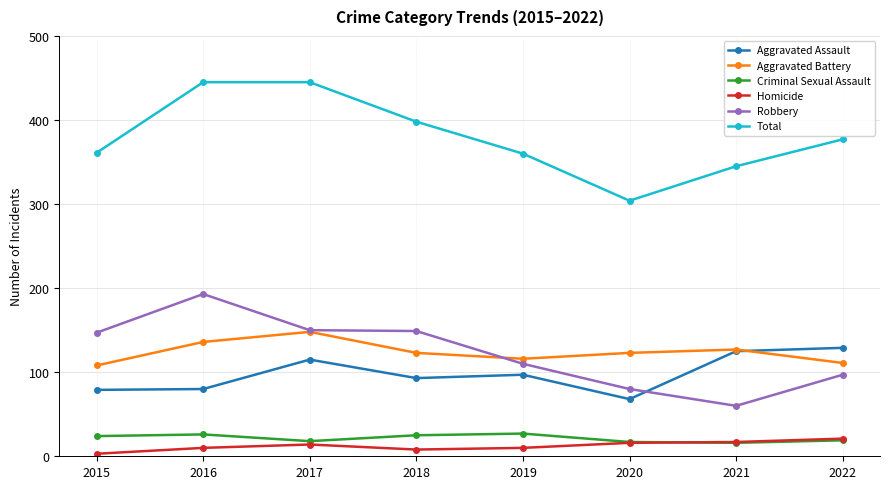

What is the difference between the highest and lowest values at 2015?

358